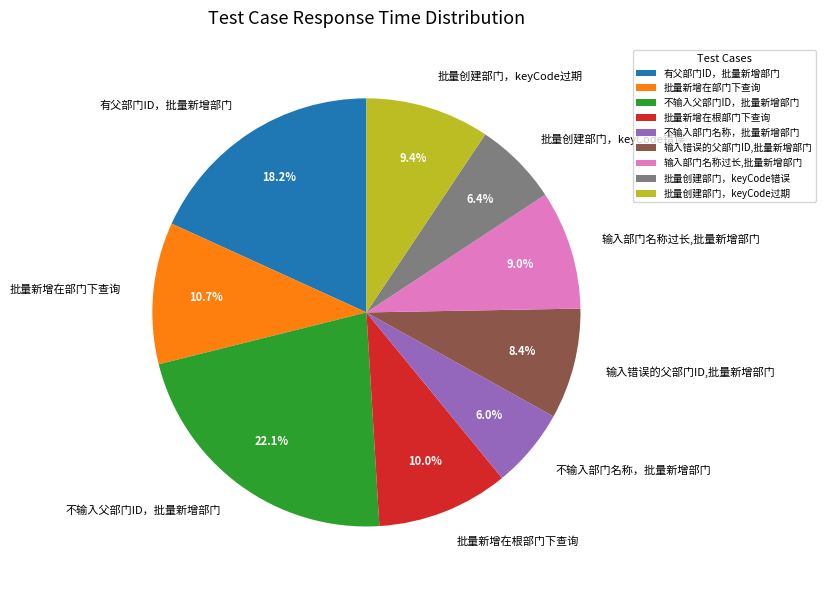

How many slices are in this pie chart?

9